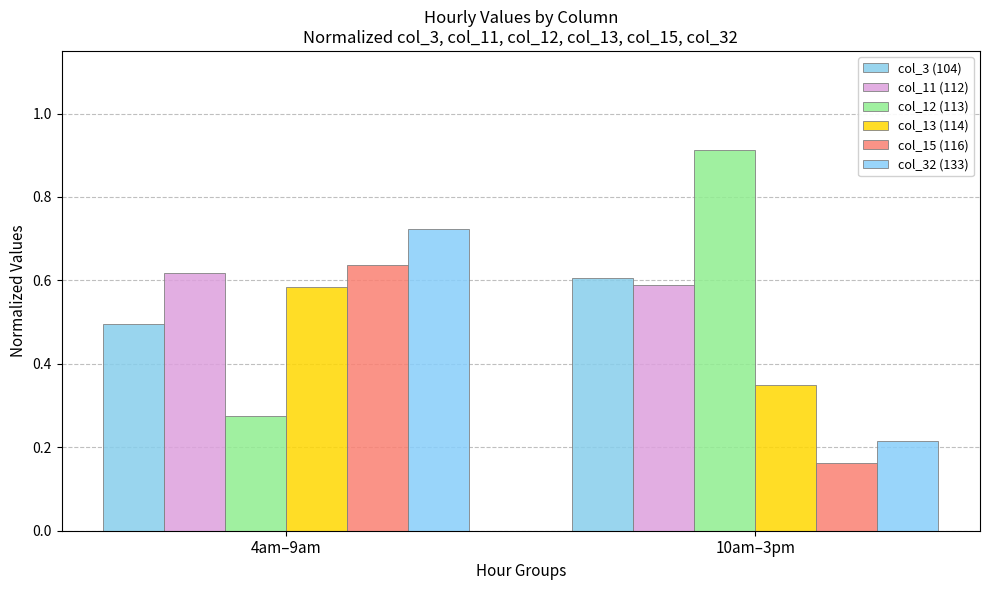

Reading left to right, list all the values displayed in this chart.

col_3 (104): 0.5	0.6
col_11 (112): 0.6	0.6
col_12 (113): 0.3	0.9
col_13 (114): 0.6	0.3
col_15 (116): 0.6	0.2
col_32 (133): 0.7	0.2